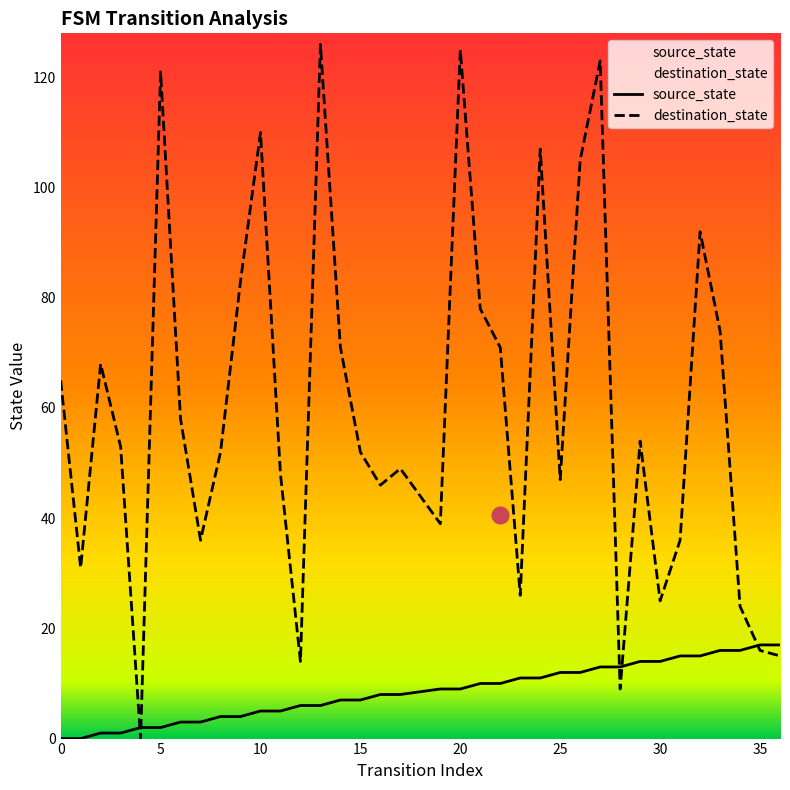

What is the value of the destination_state point at the 19th from the left?

39